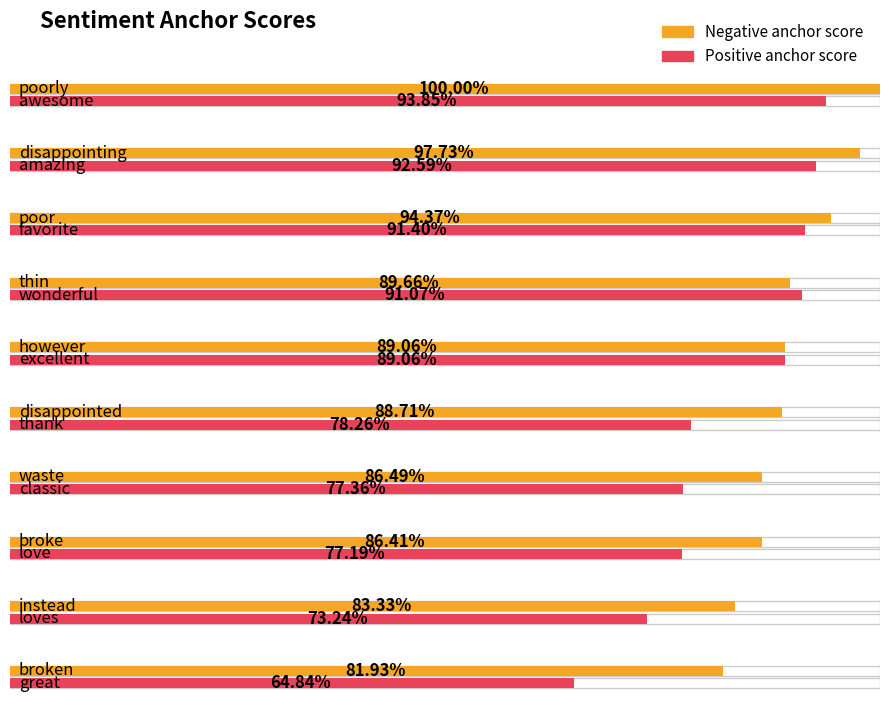

What is the total value across all series at disappointed / thank?

1.7